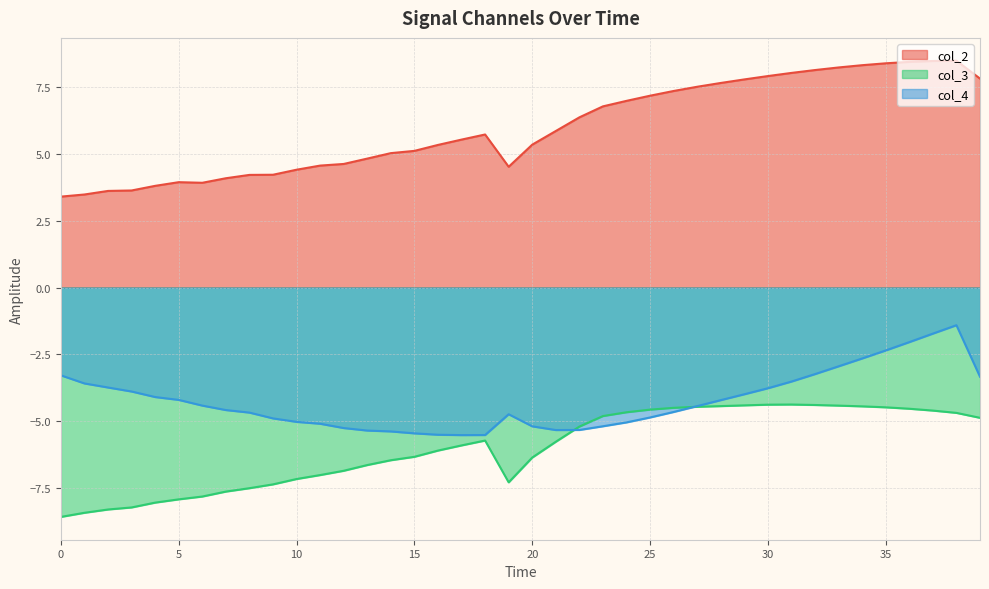

What is the lowest value of the col_3 series?

-8.6